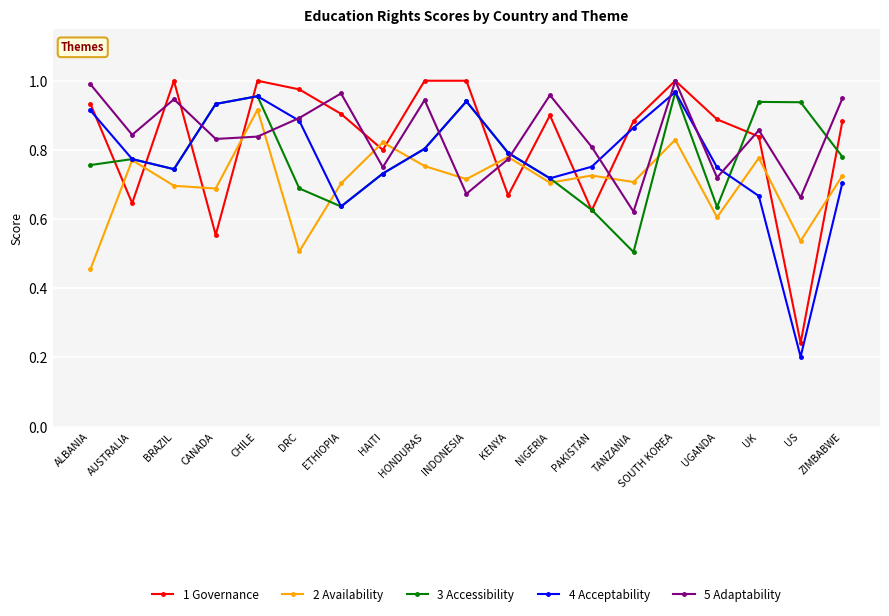

True or false: 2 Availability has a value of 0.2 at UGANDA.

False